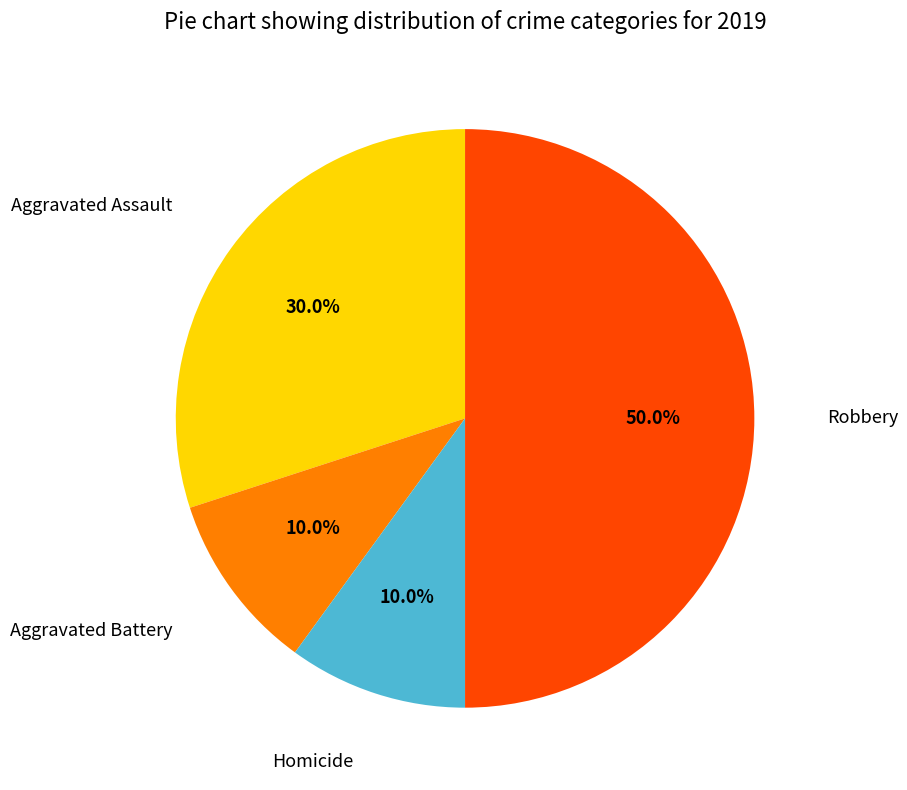

Rank the categories by value from highest to lowest.

Robbery, Aggravated Assault, Aggravated Battery, Homicide